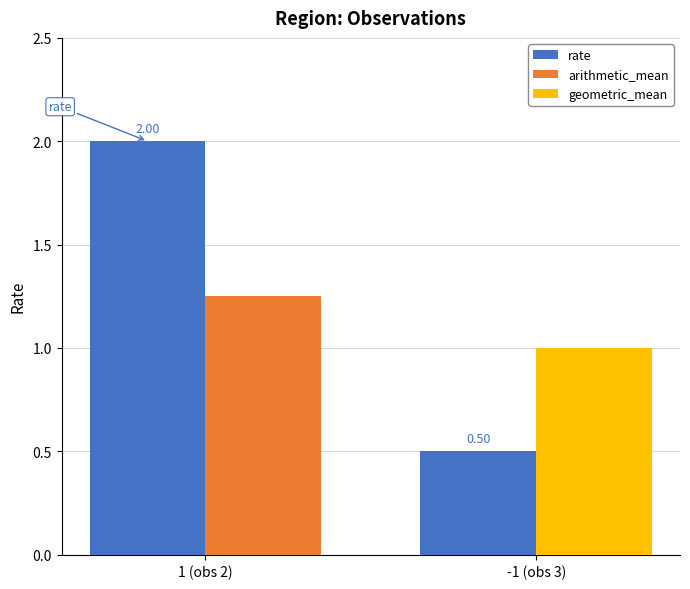

What is the label of the 1st bar from the right?

-1 (obs 3)